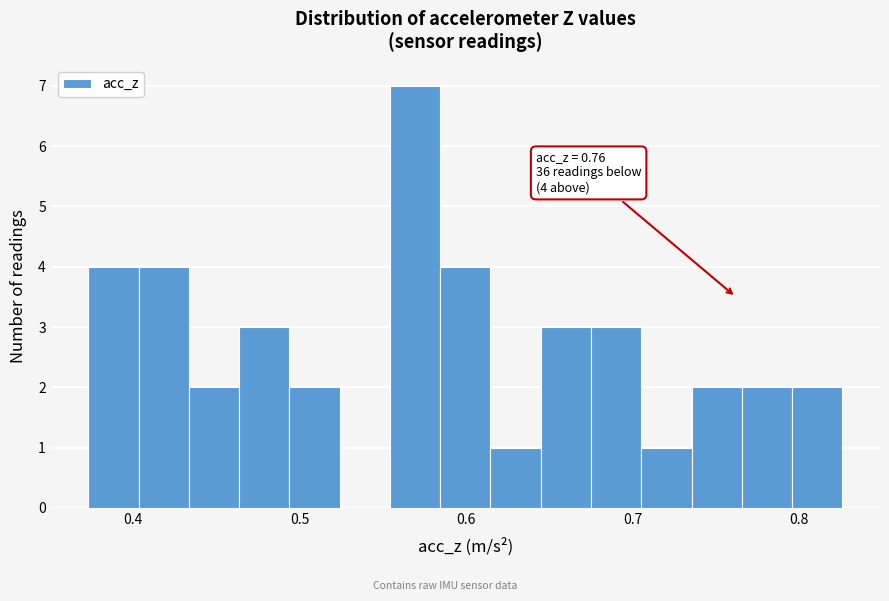

Around what value on the x-axis is the tallest bar? Give the approximate position of its centre, as read against the axis.

0.57